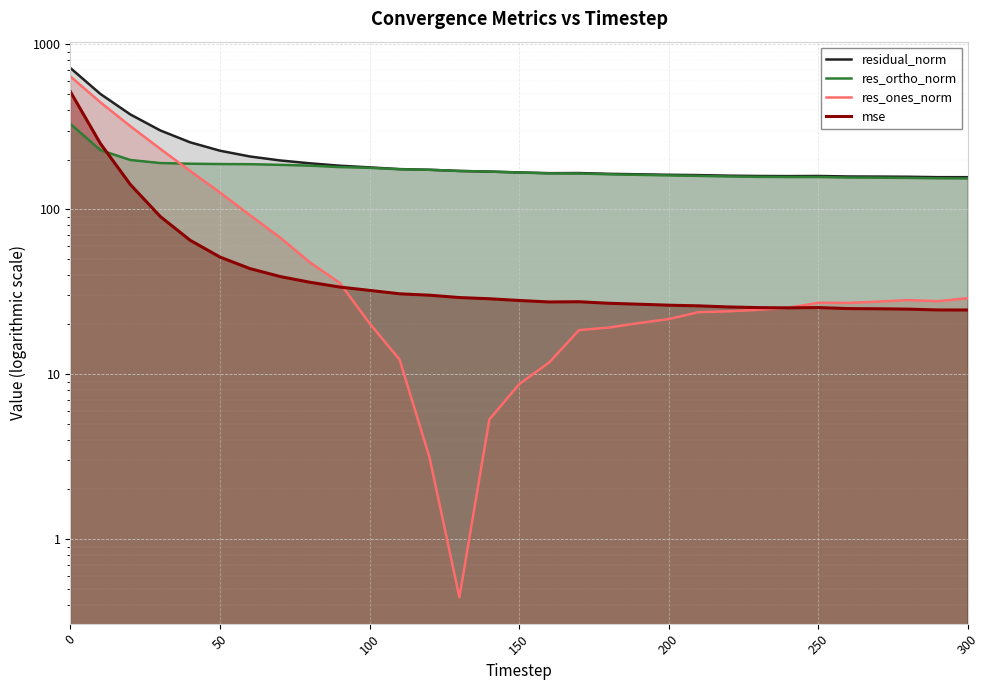

What position from the right is 0?

31